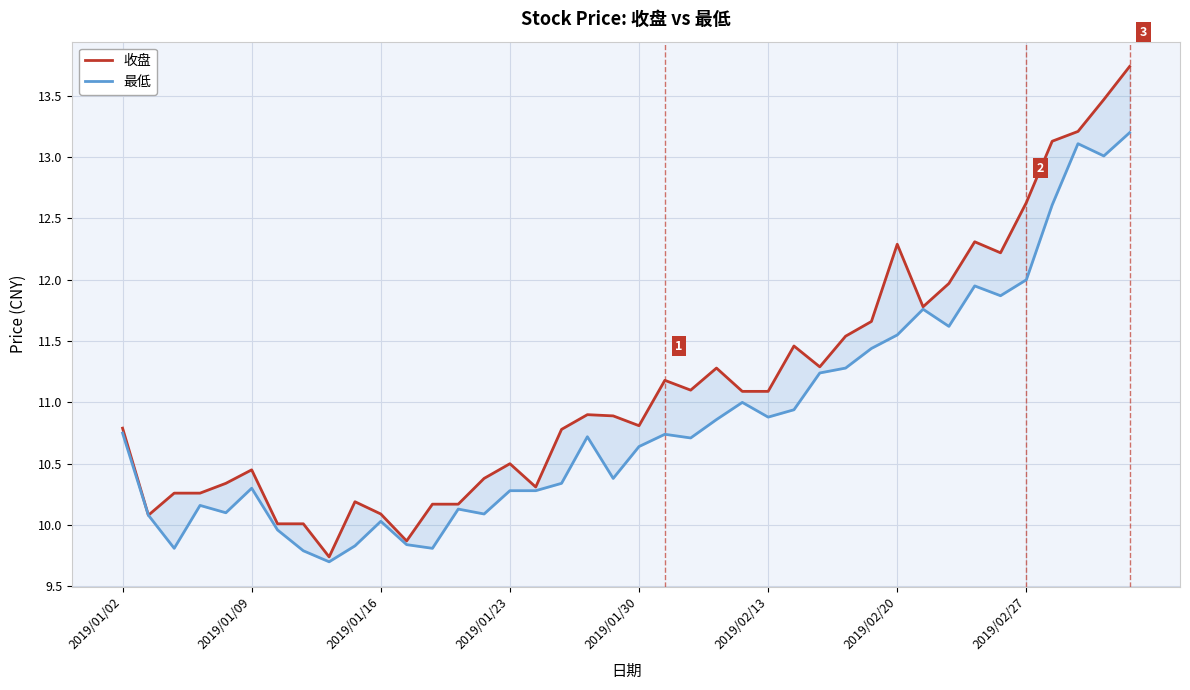

True or false: 收盘 and 最低 cross at least once.

False